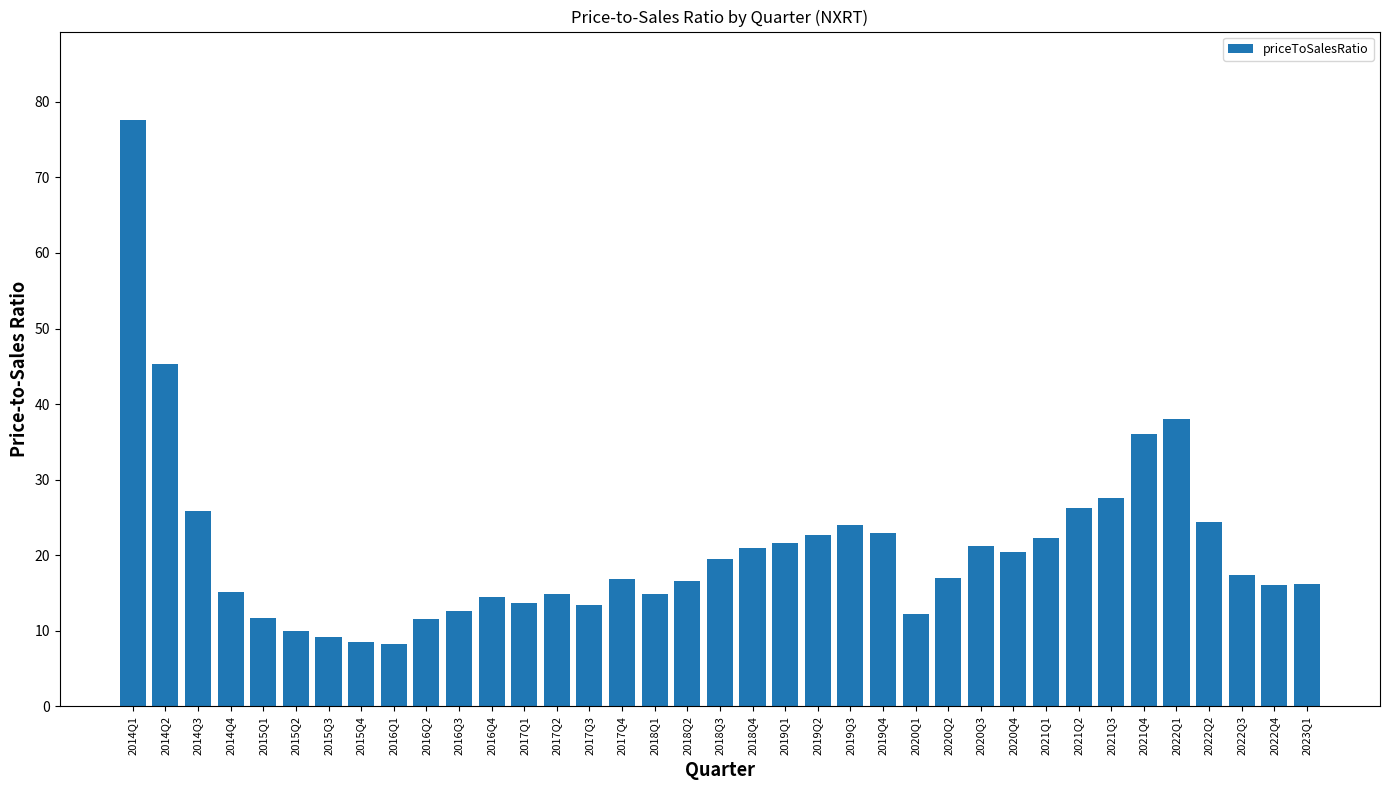

Count the number of data series in this chart.

1